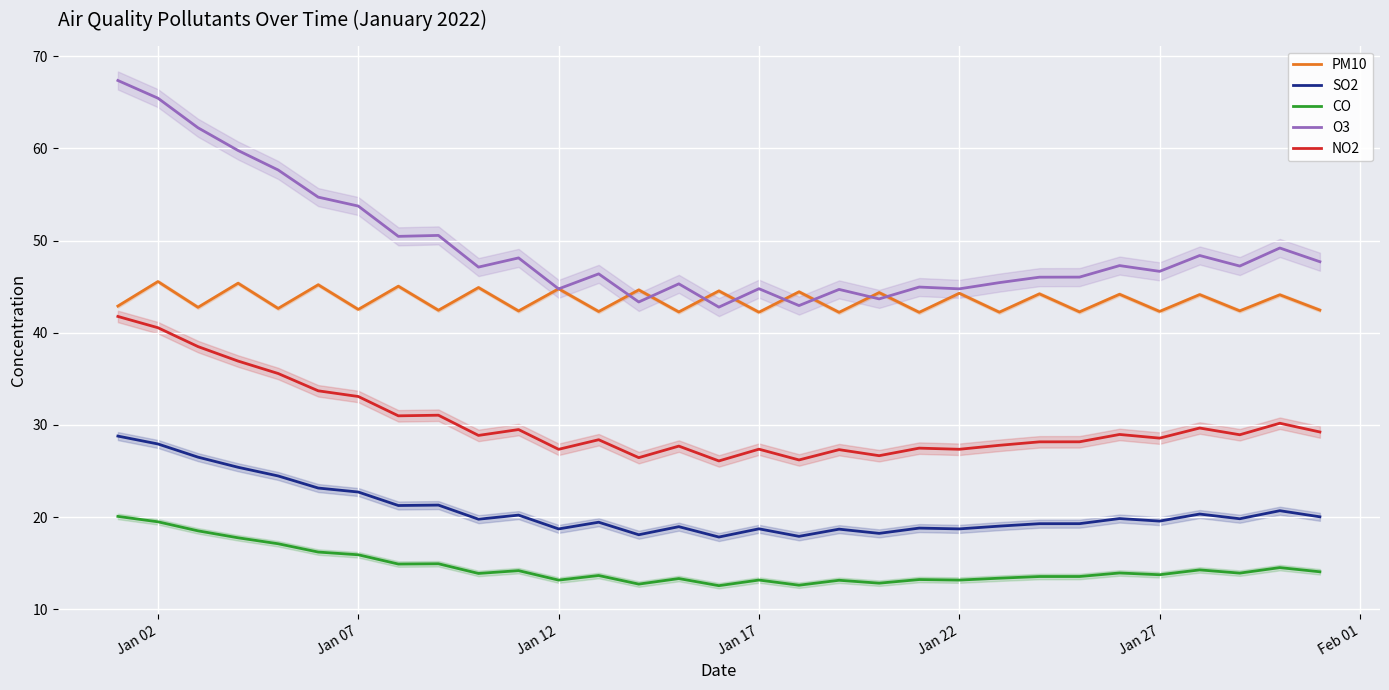

Is this an area chart (filled region under the line)?

No